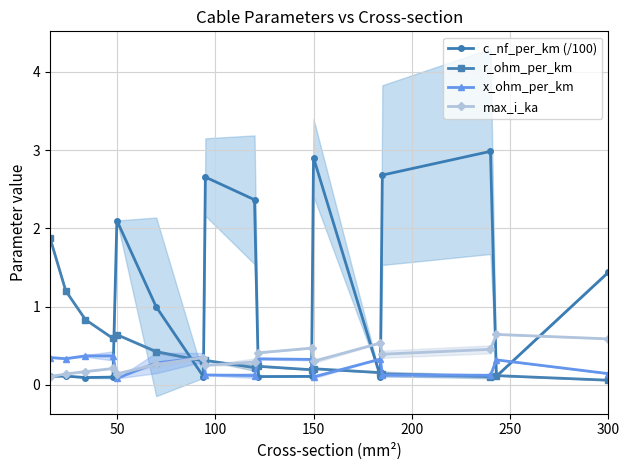

True or false: max_i_ka has more than 0 interior local peaks.

True